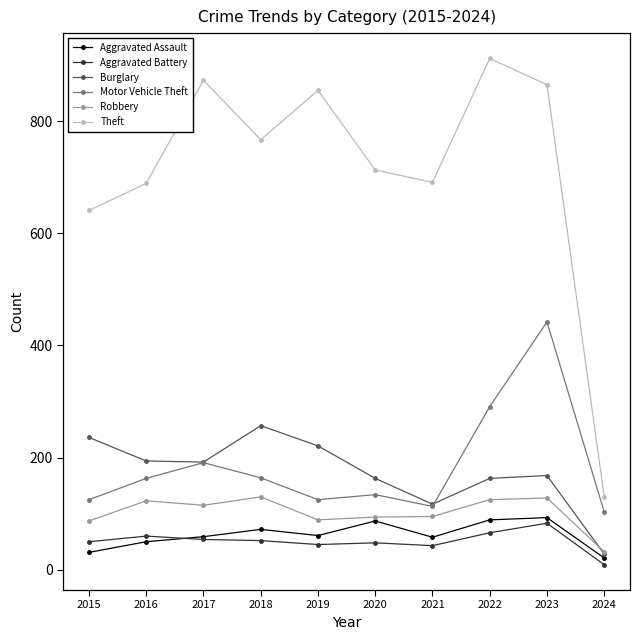

What is the maximum value shown in the chart?

912